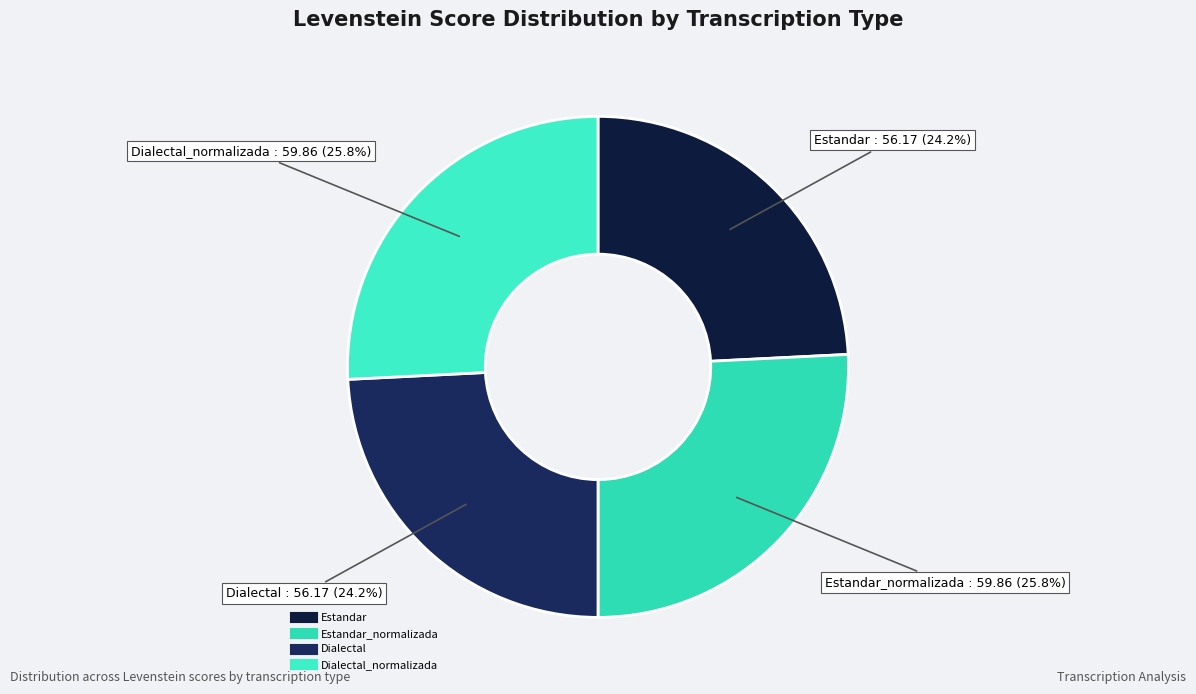

How many segments does this pie chart have?

4